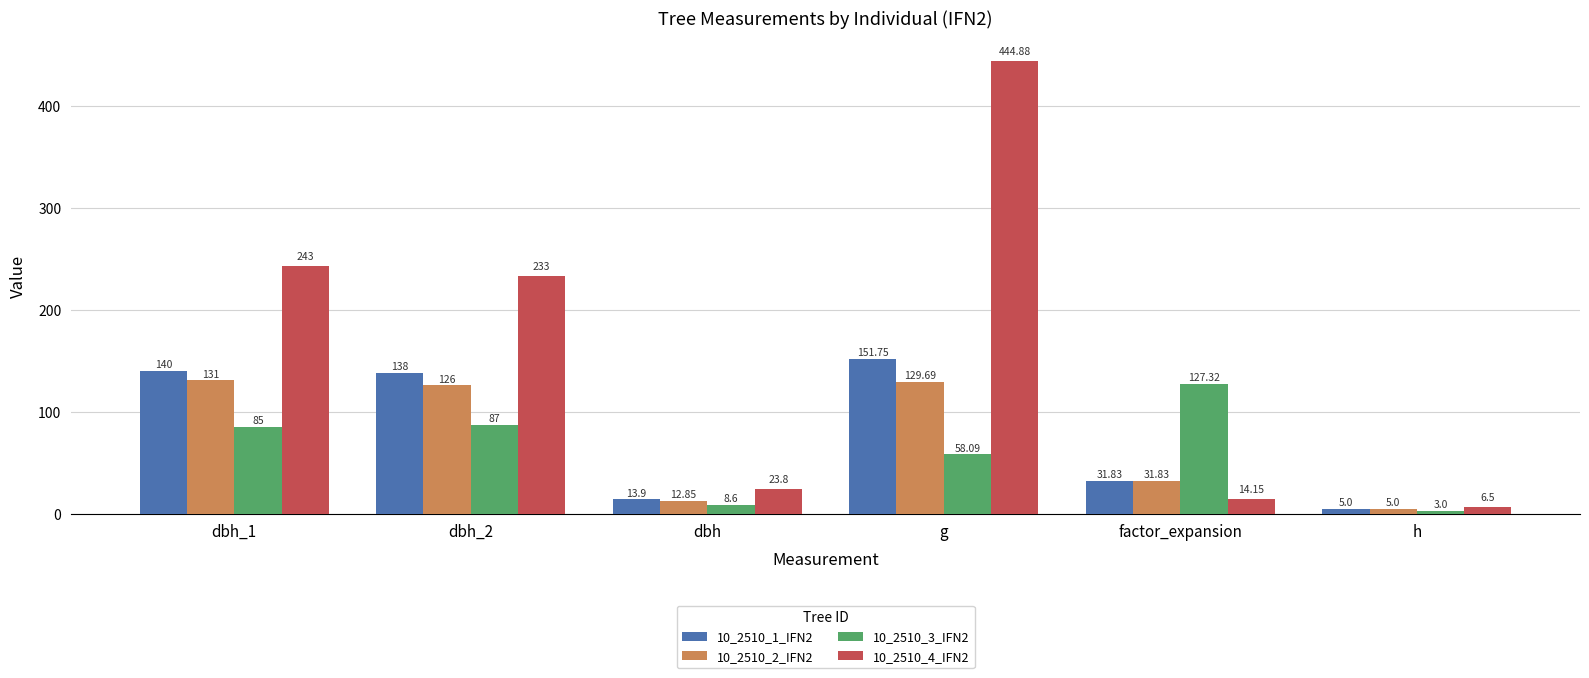

At which category is the sum across all series the highest?

g